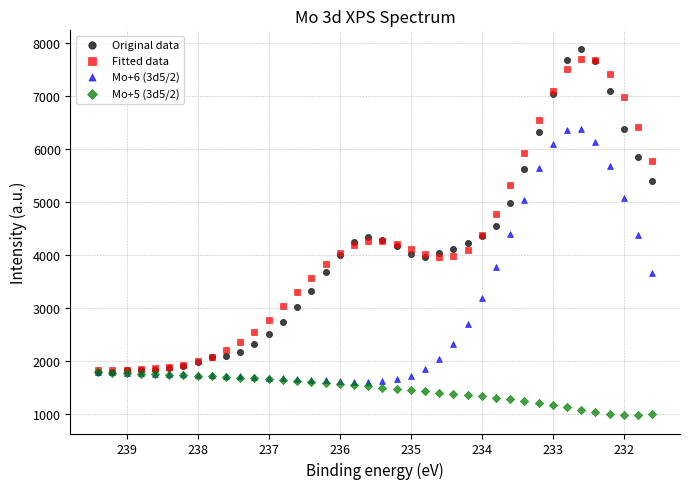

Which series reaches the maximum Y coordinate?

Original data